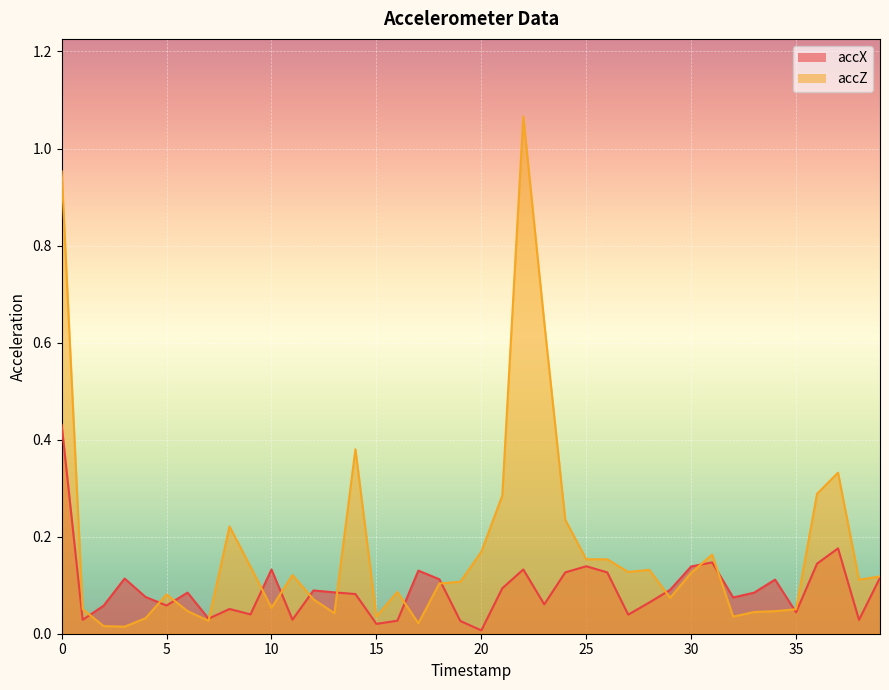

How many times do accX and accZ cross each other?

14